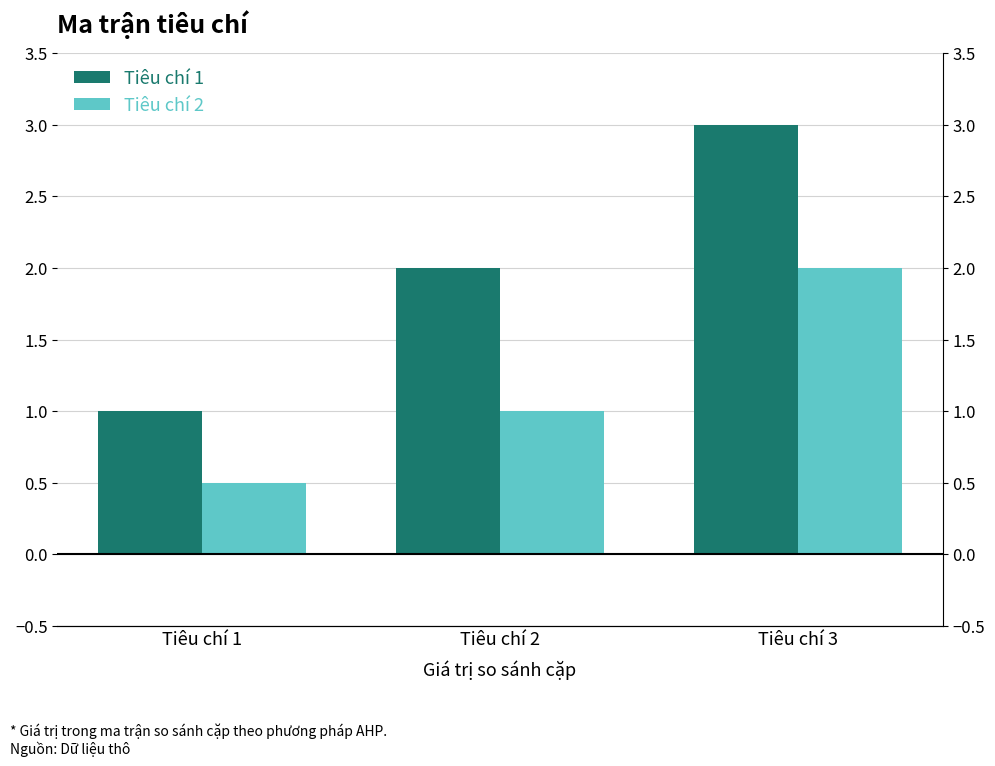

How many values in the Tiêu chí 1 series are below 2?

1